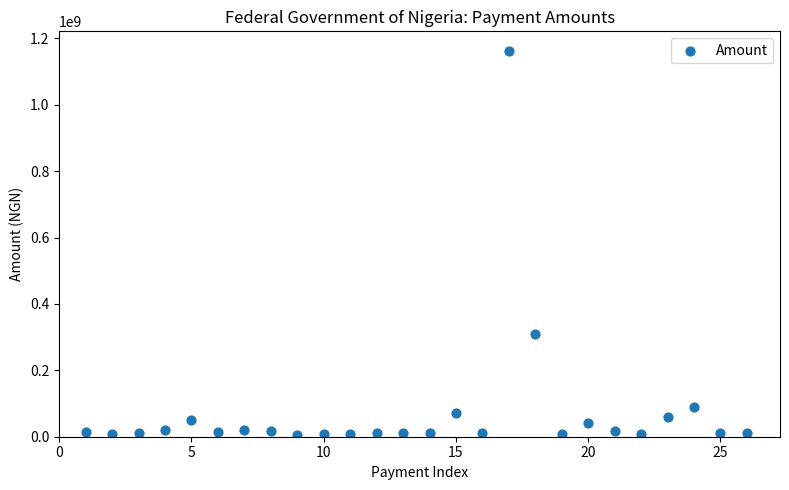

What is the range of Y values (max minus min)?

1157877679.0